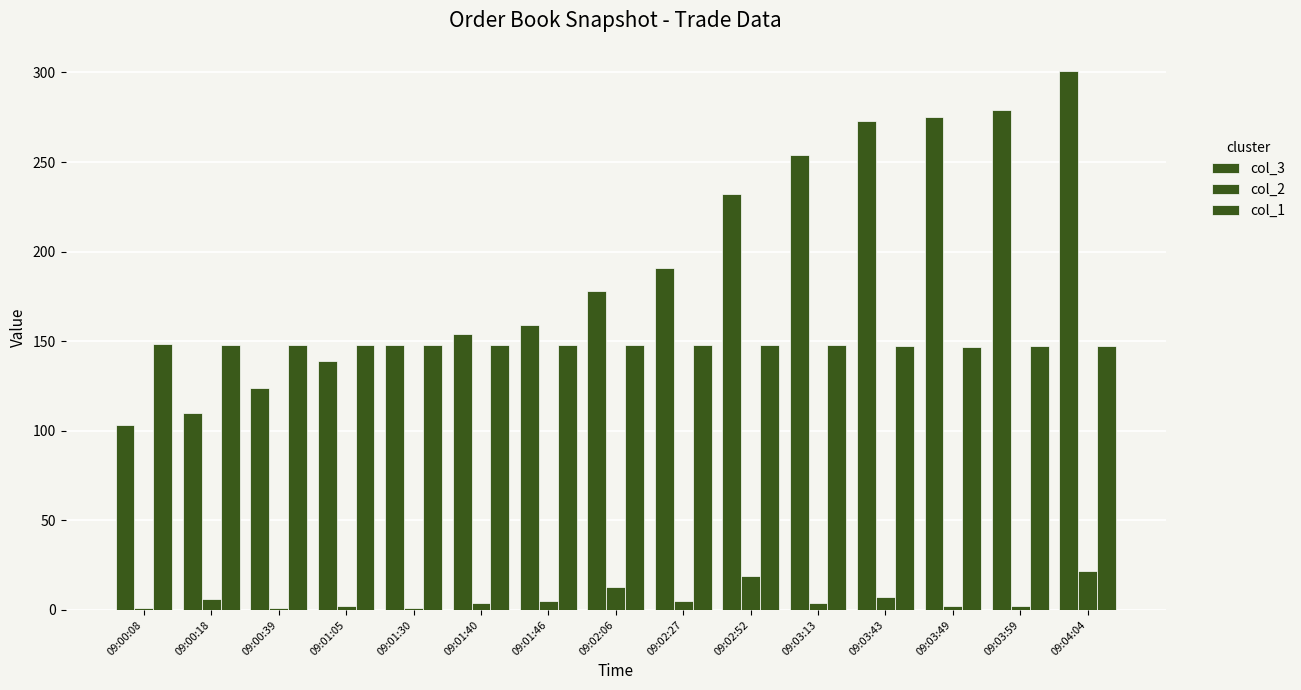

Where is col_2 nearest to the value 11?

09:02:06